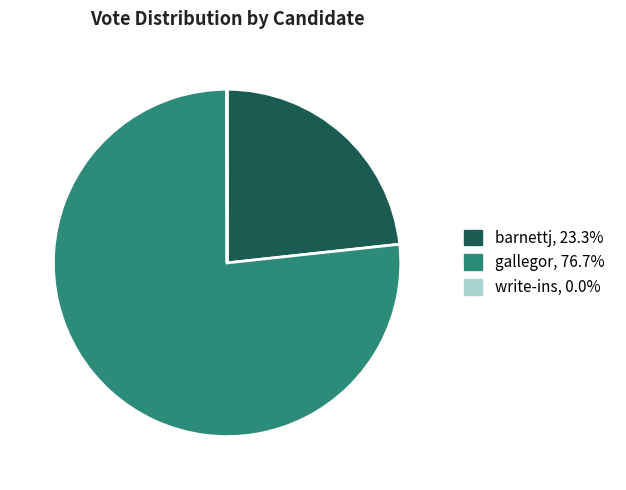

Between gallegor and barnettj, which is larger?

gallegor